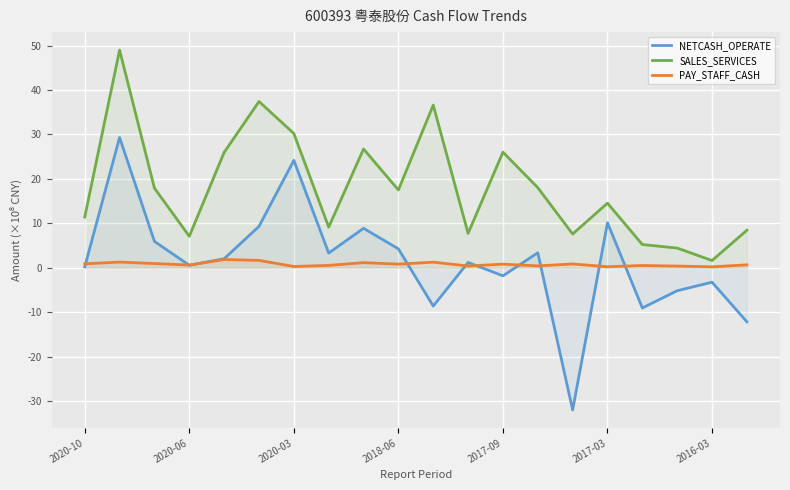

The PAY_STAFF_CASH series shows 0.8 at 2017-09. True or false?

True